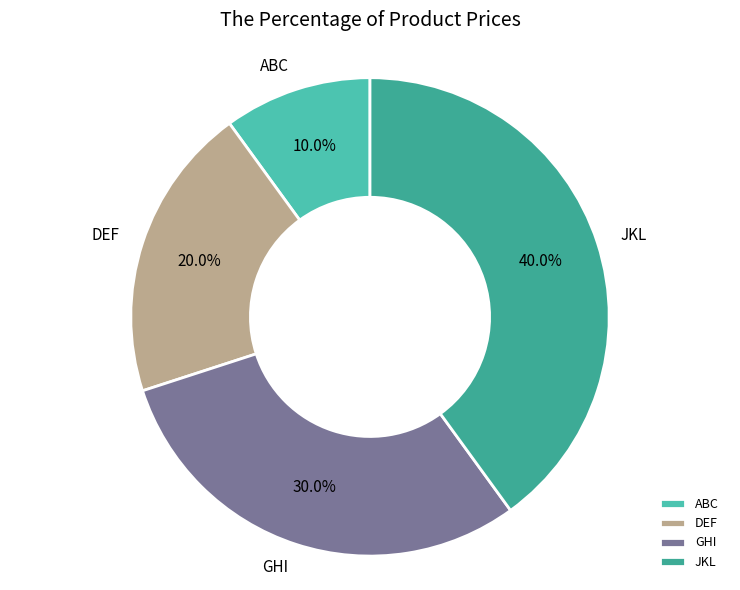

How many segments does this pie chart have?

4